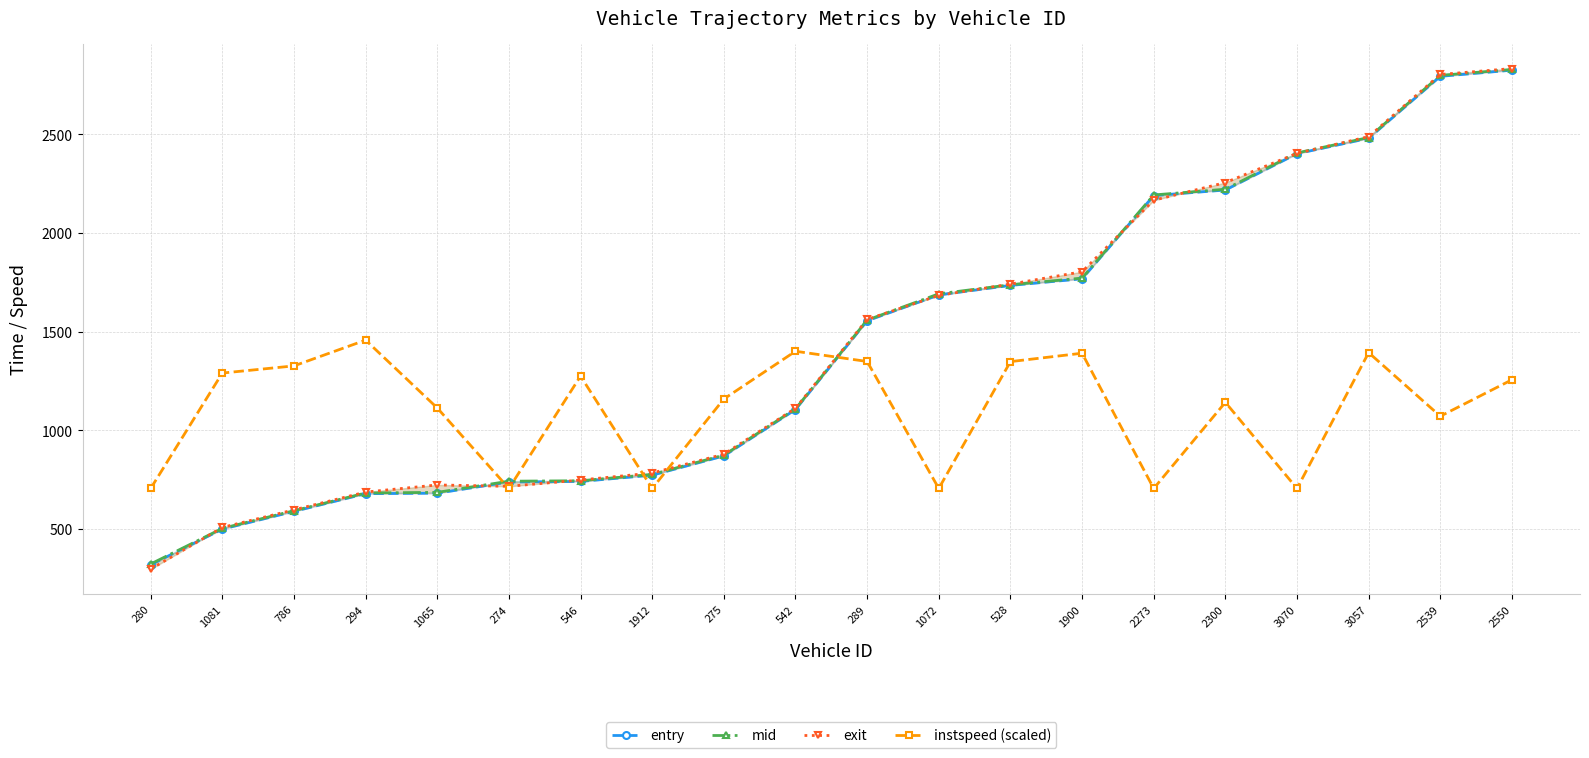

What is the value of the instspeed (scaled) point at the 10th from the left?

1400.5